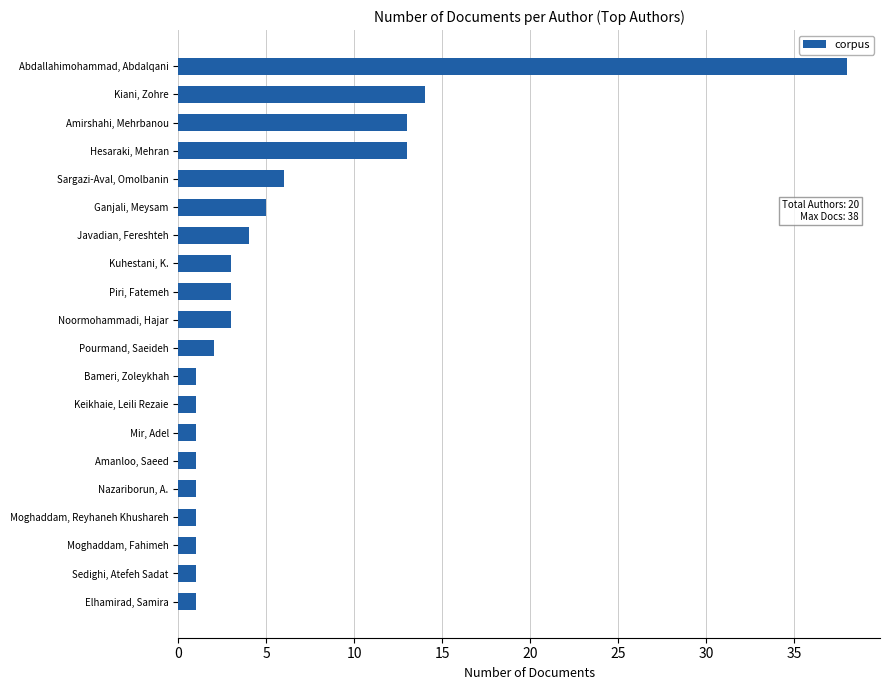

The value at Javadian, Fereshteh is 7. True or false?

False